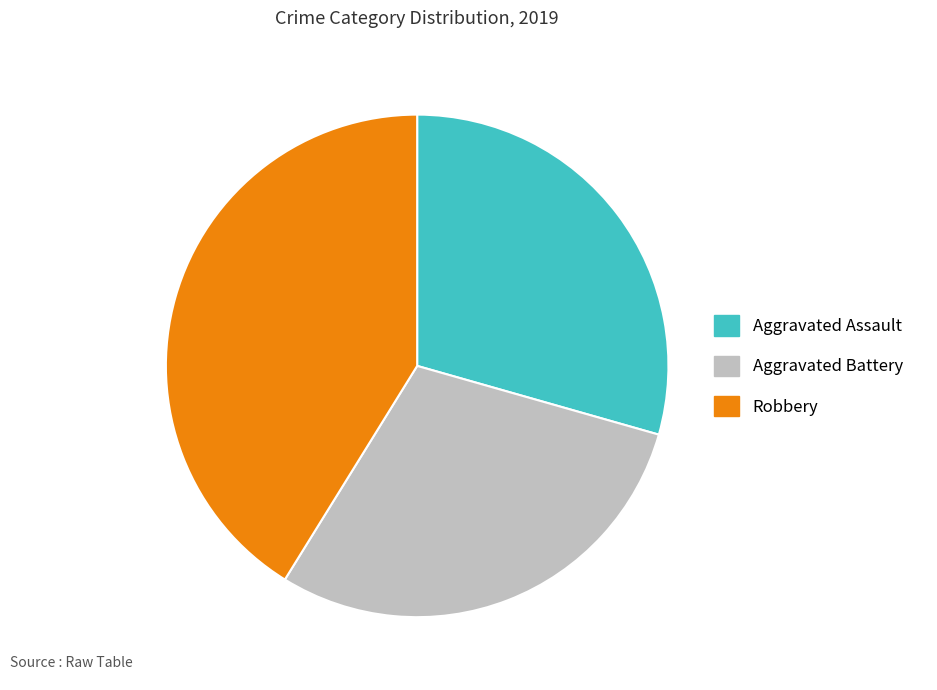

Approximately how many times larger is the value at Aggravated Battery compared to Aggravated Assault?

1.0